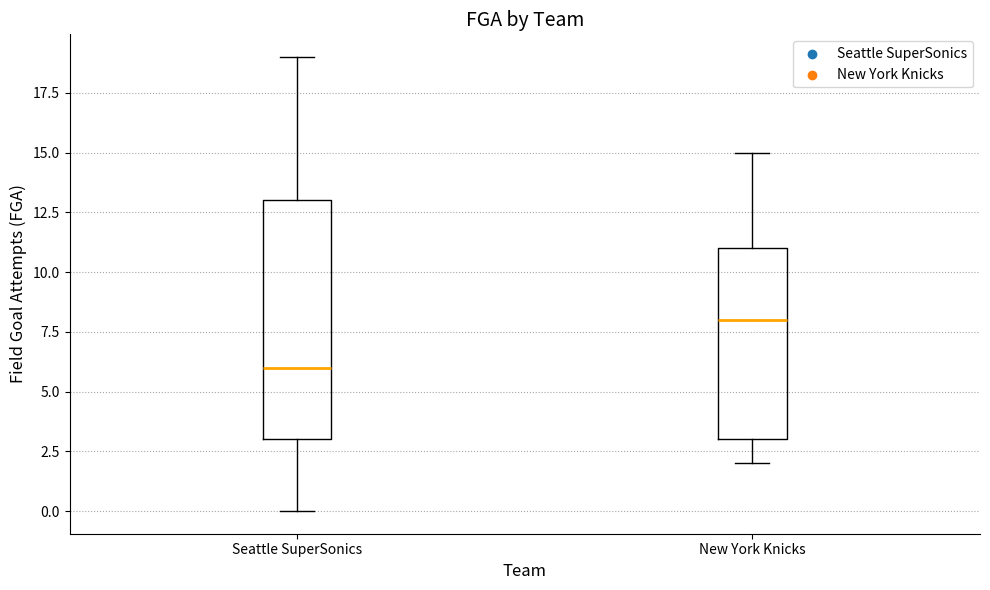

Which box is the tallest, from its lower edge to its upper edge?

Seattle SuperSonics